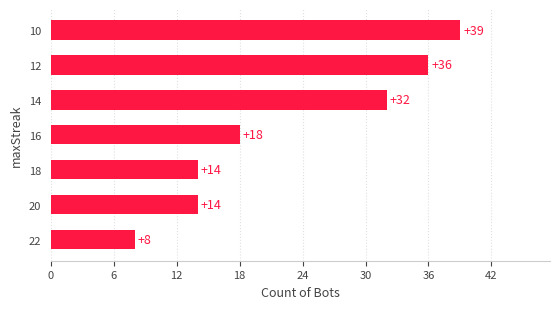

What is the sum of all values?

161